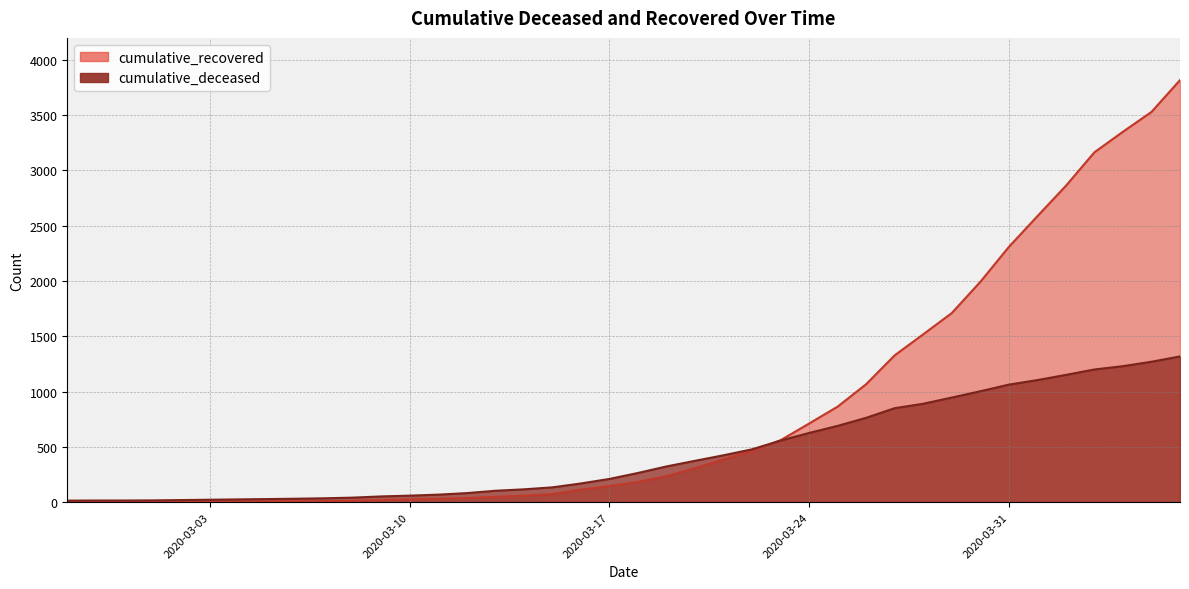

What is the label of the 35th point from the right?

2020-03-03